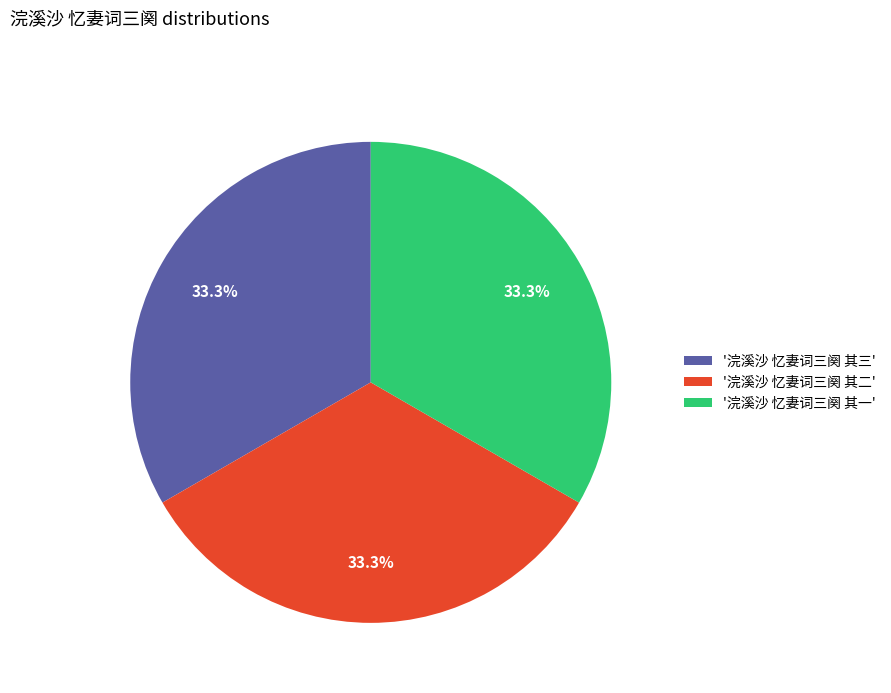

Is there any slice that represents more than half of the pie?

No